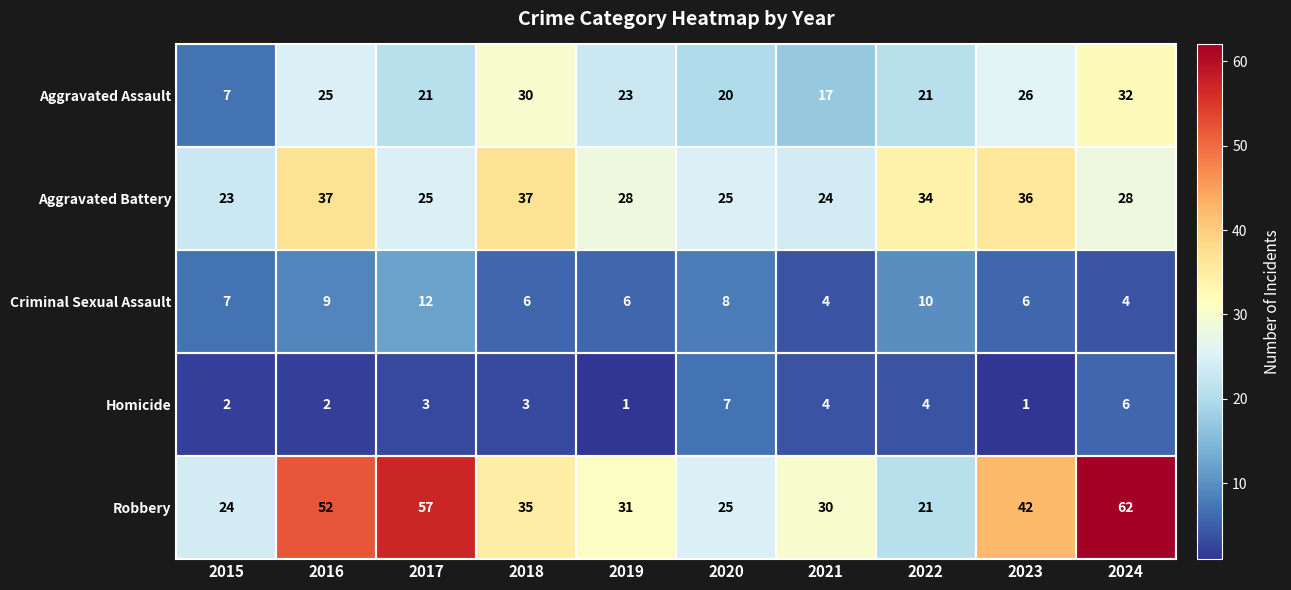

What is the spread (max minus min) of values at 2021?

26